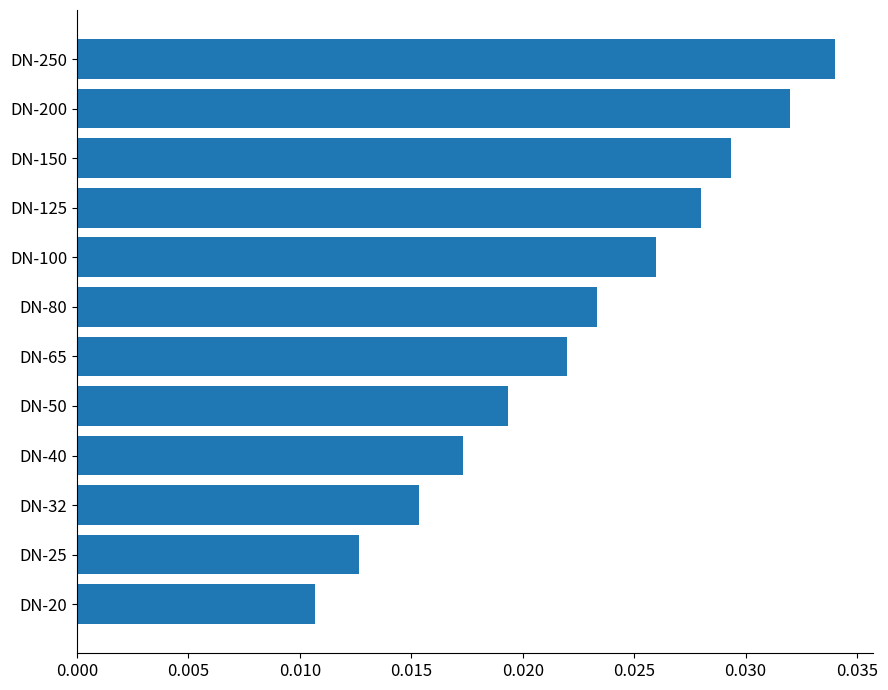

Rank the categories by value from highest to lowest.

DN-250, DN-200, DN-150, DN-125, DN-100, DN-80, DN-65, DN-50, DN-40, DN-32, DN-25, DN-20